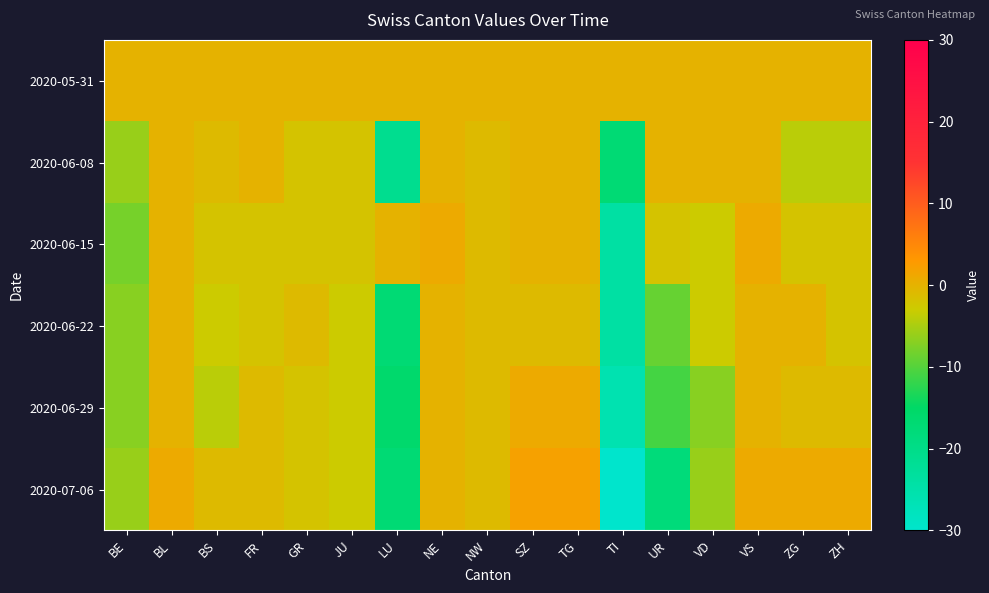

Which has a higher value, NW or ZH?

NW